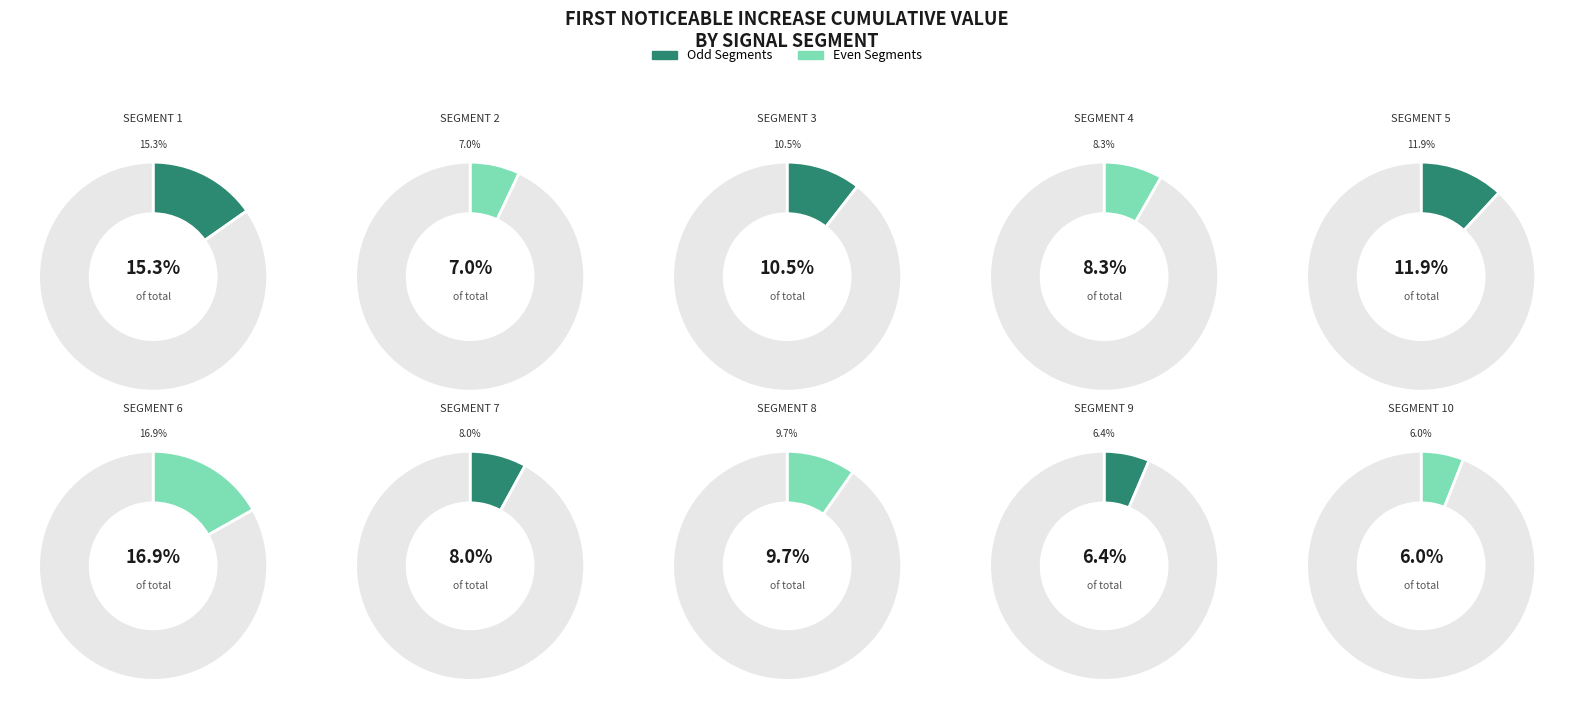

Is there a majority slice in this chart?

No